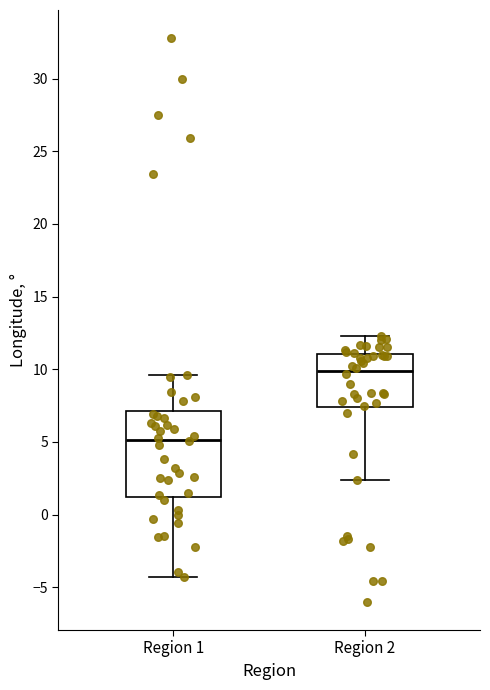

Which box is the tallest, from its lower edge to its upper edge?

Region 1